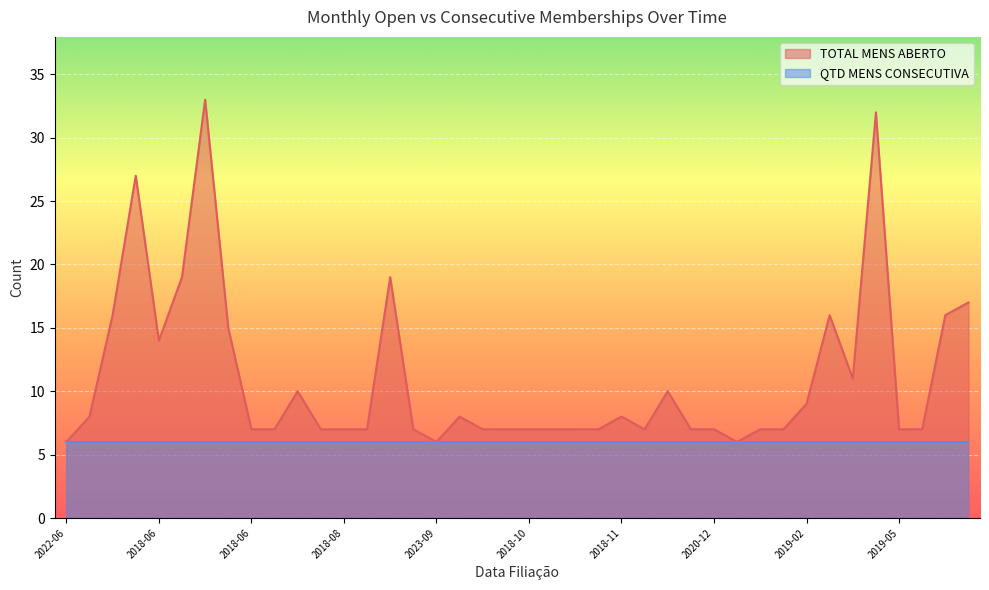

How many distinct data groups are displayed?

2